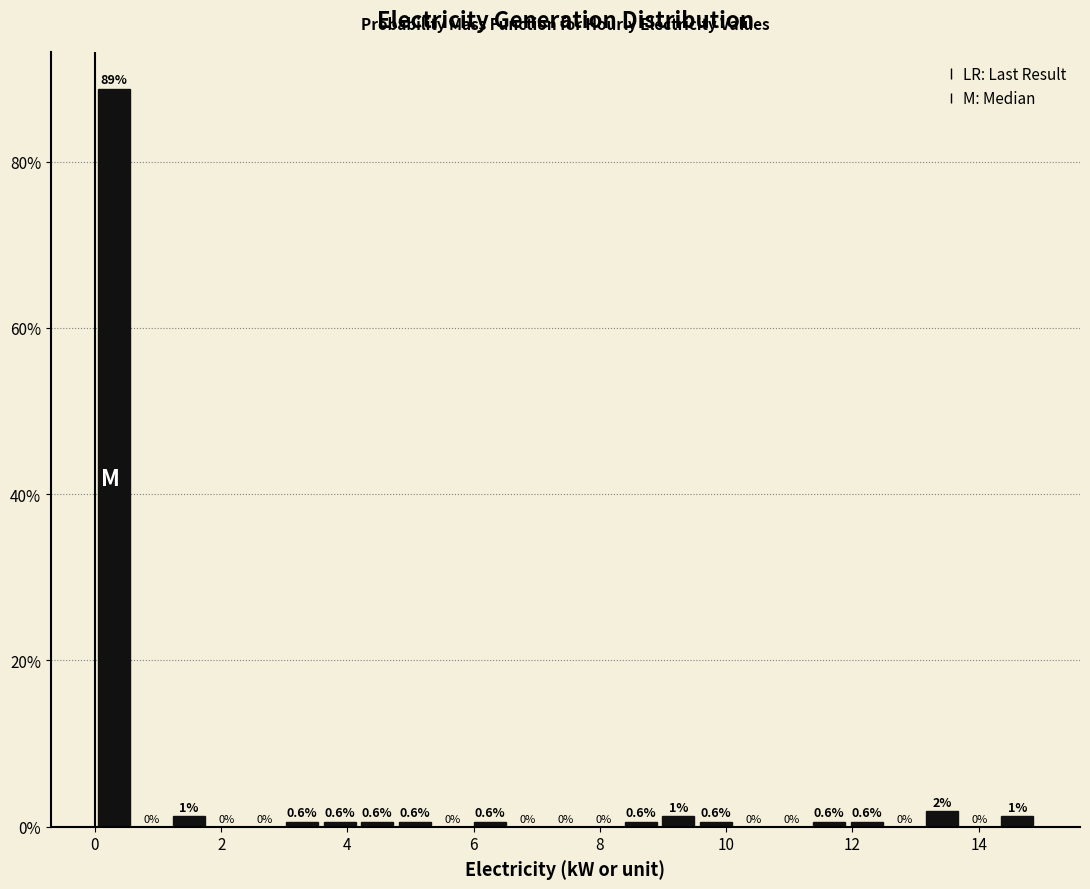

Read against the x-axis, roughly where is the centre of the tallest bar?

0.2